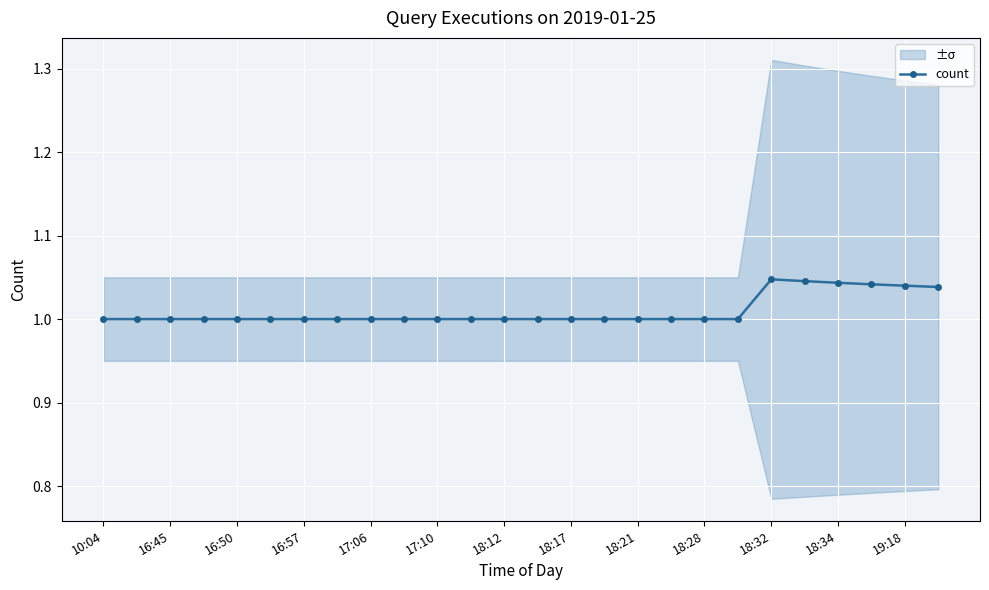

What is the sum of all values?

26.3